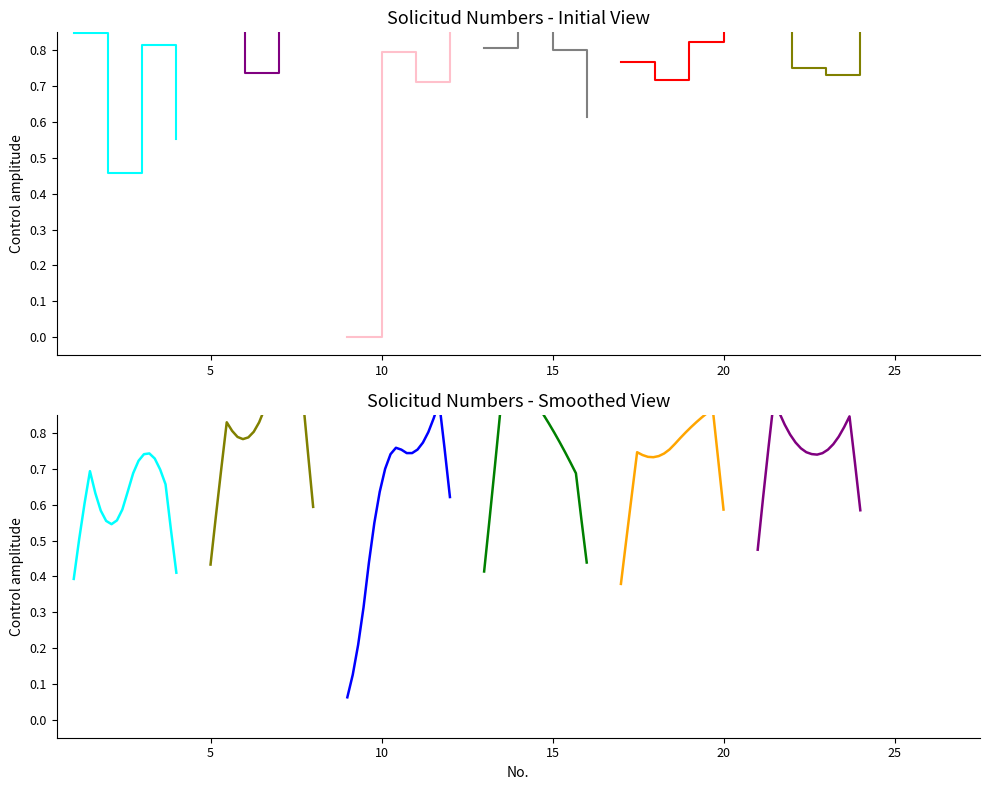

After their last crossing, which series has the higher values: DE or BARRANCO?

BARRANCO